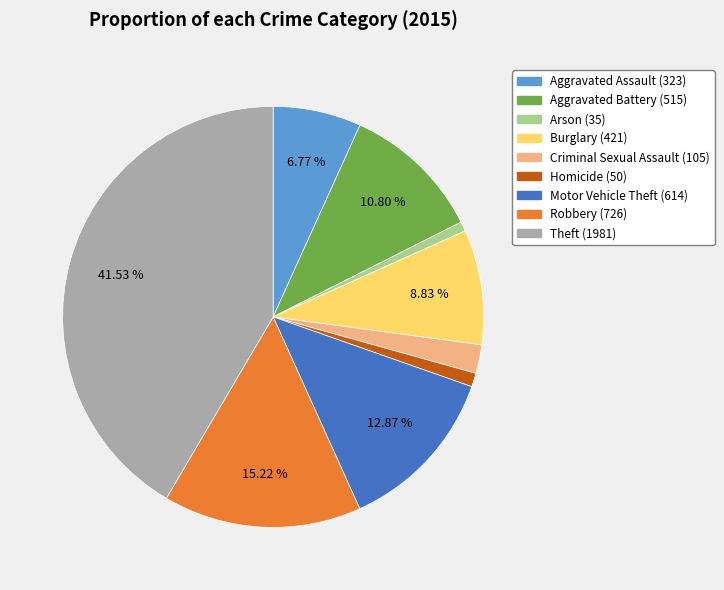

Which slice is the largest?

Theft